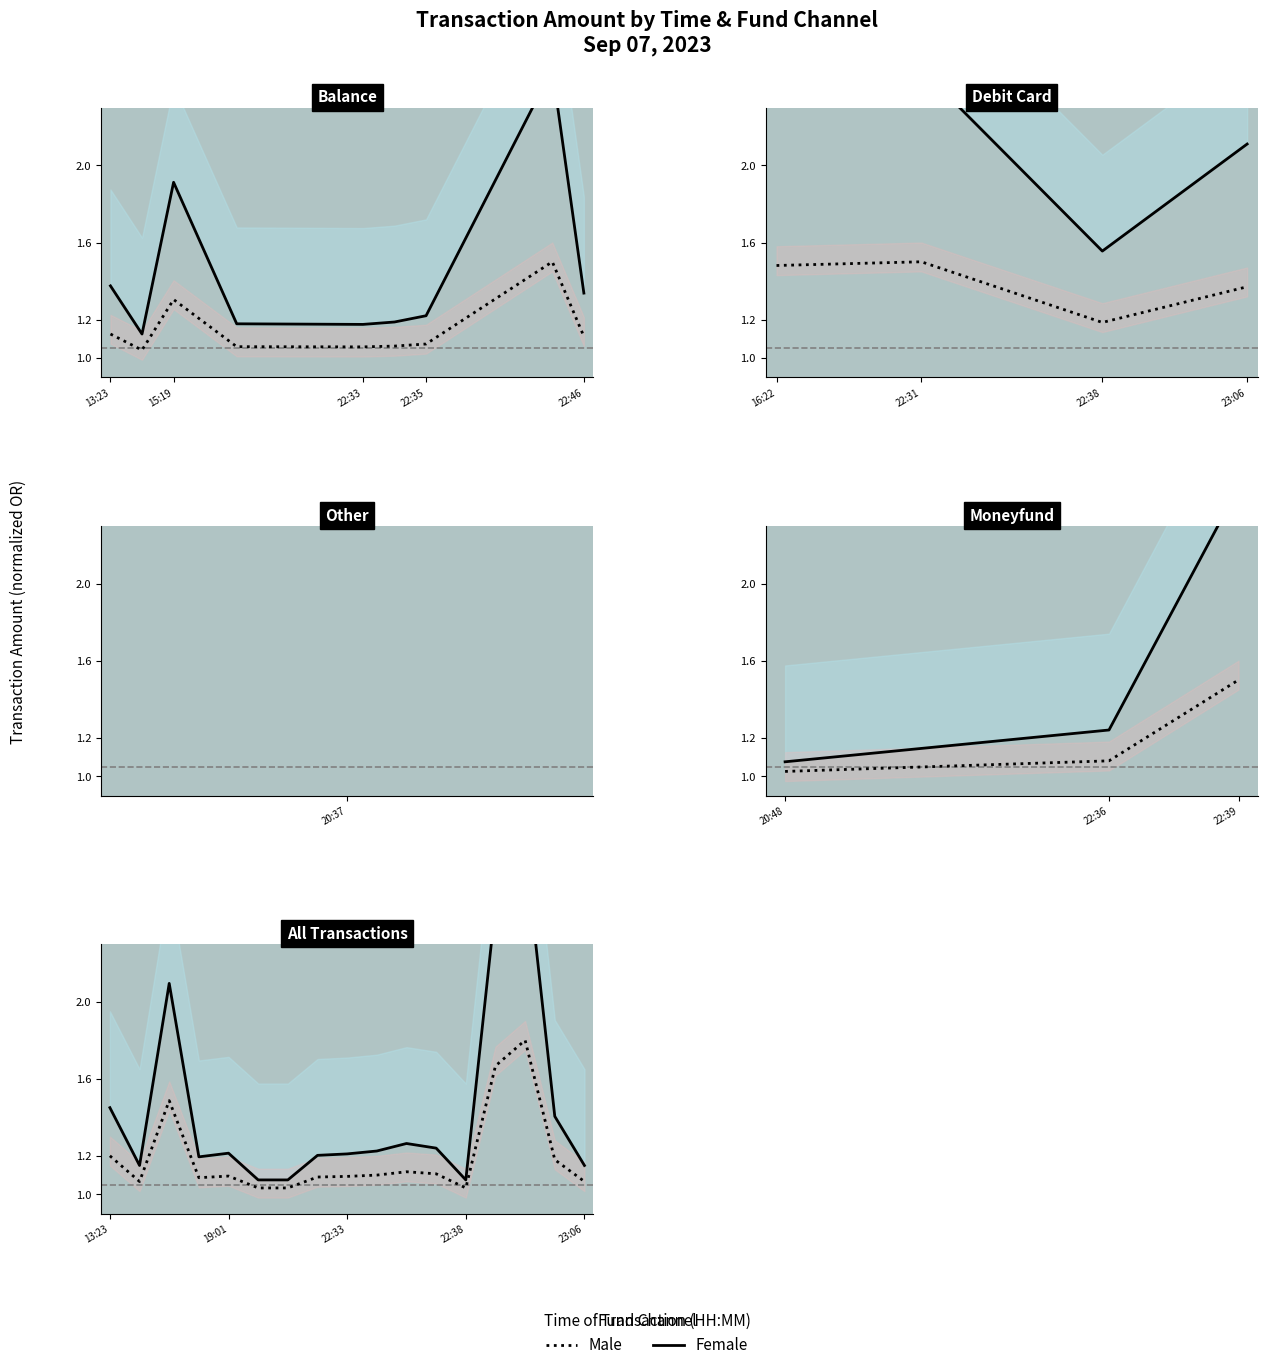

True or false: Female and Male cross at least once.

False